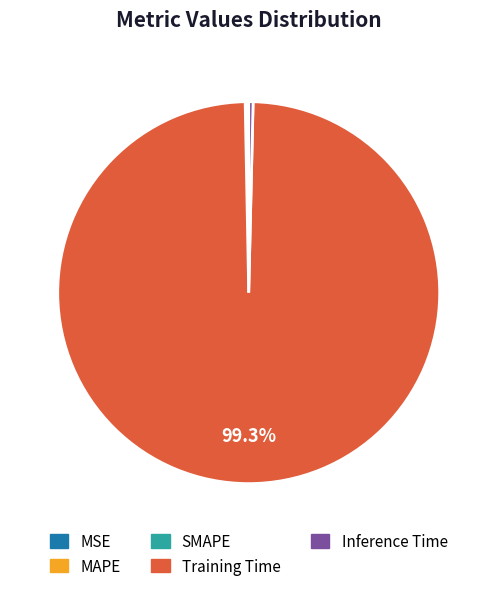

What is the majority slice?

Training Time